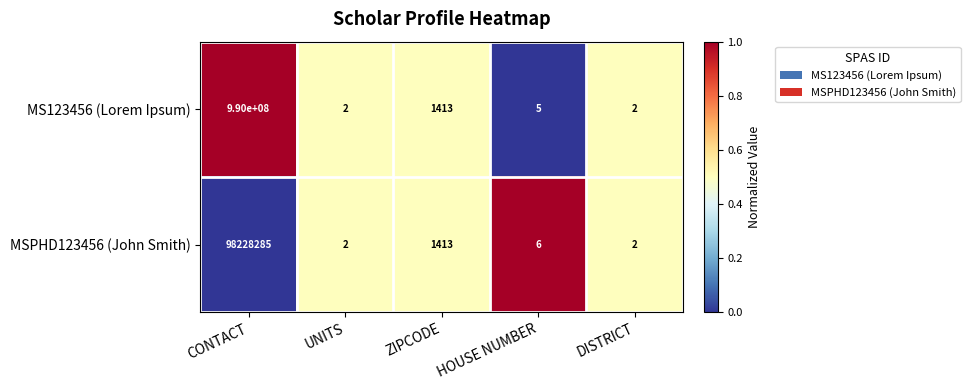

Read the MSPHD123456 (John Smith) value at CONTACT.

98228285